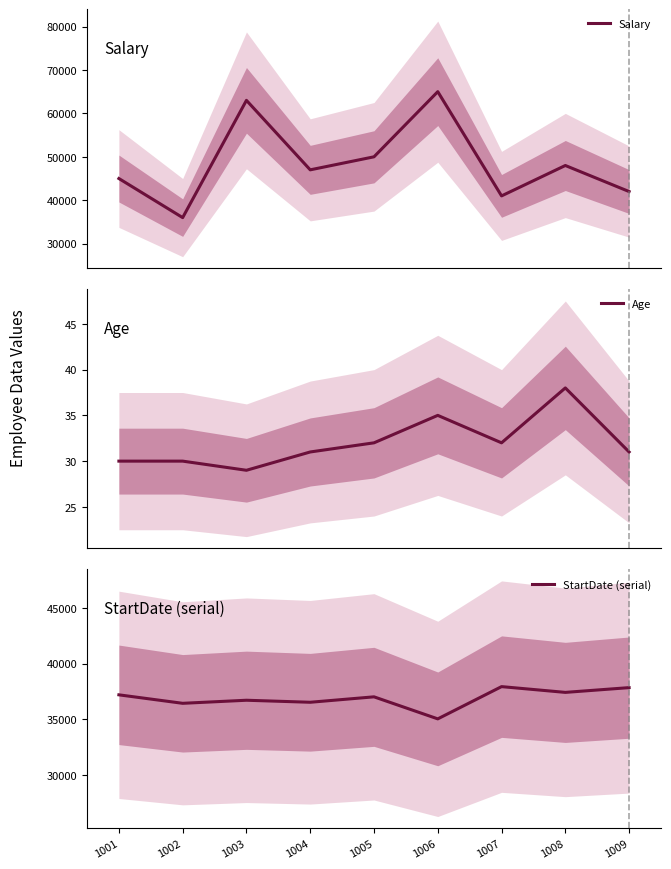

Reading right to left, list all the values displayed in this chart.

Salary: 42000	48000	41000	65000	50000	47000	63000	36000	45000
Age: 31	38	32	35	32	31	29	30	30
StartDate (serial): 37843	37416	37933	35040	37017	36530	36711	36436	37197